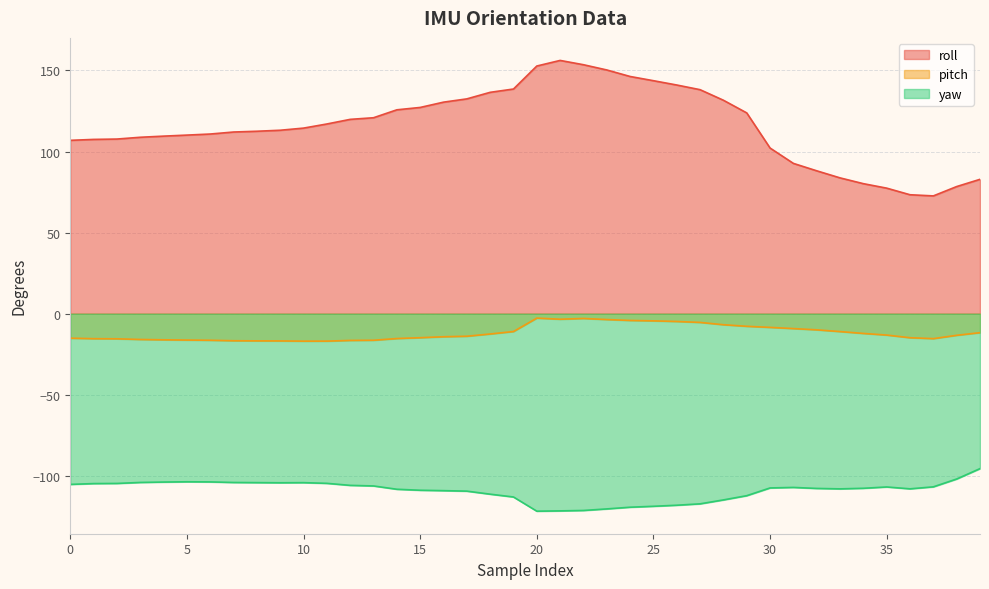

True or false: pitch and roll cross at least once.

False